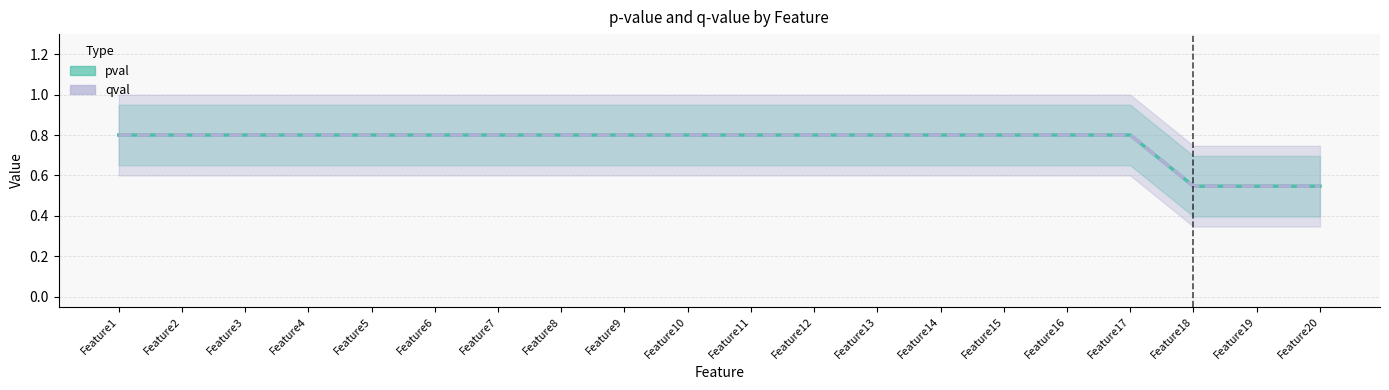

What is the sum of all pval values?

15.2